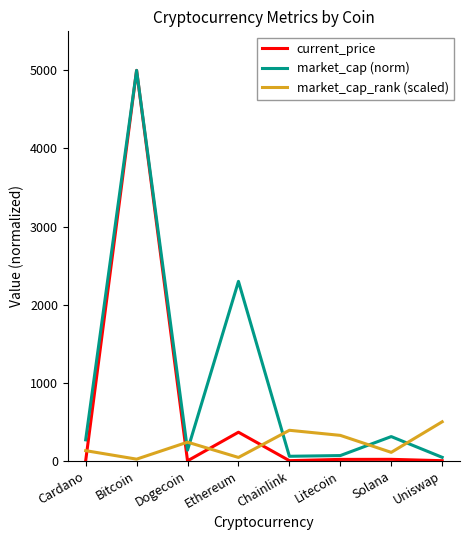

What position from the left is Uniswap?

8